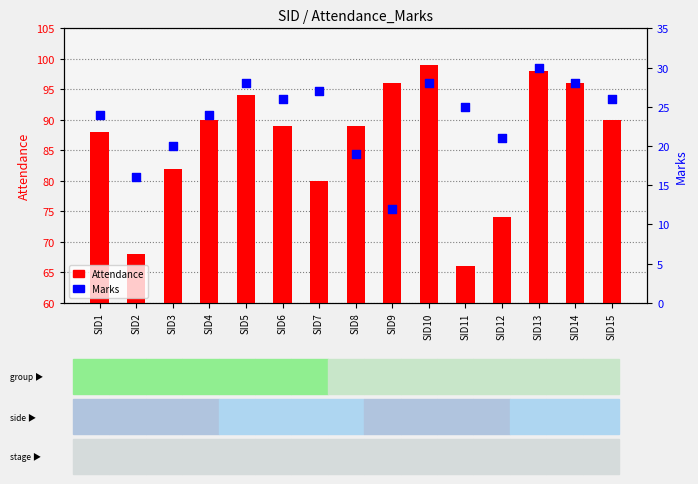

What is the total value across all series at SID13?

128